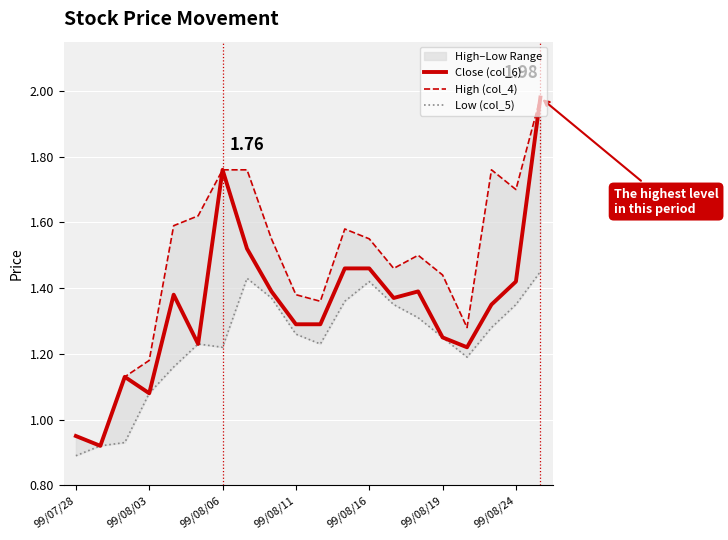

At which category does the chart reach its minimum across all series?

99/07/28